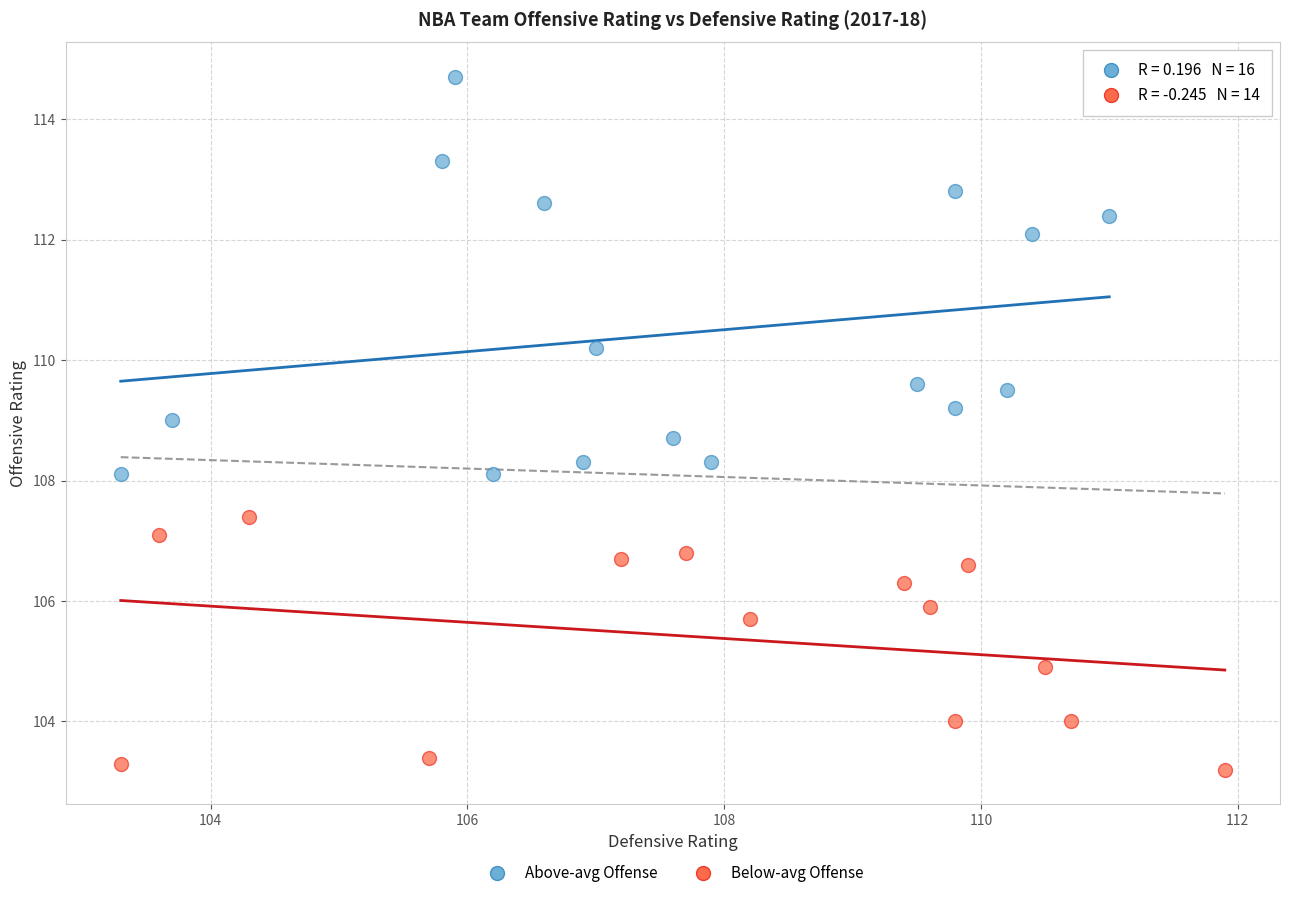

Which series contains the highest Y value?

Above-avg Offense